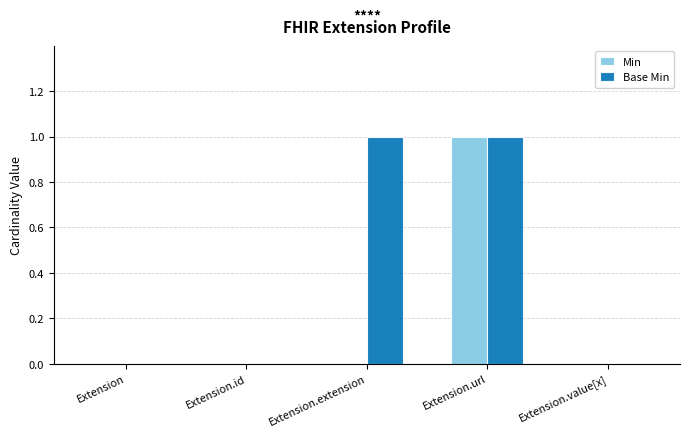

Which series has the largest total across all categories?

Base Min